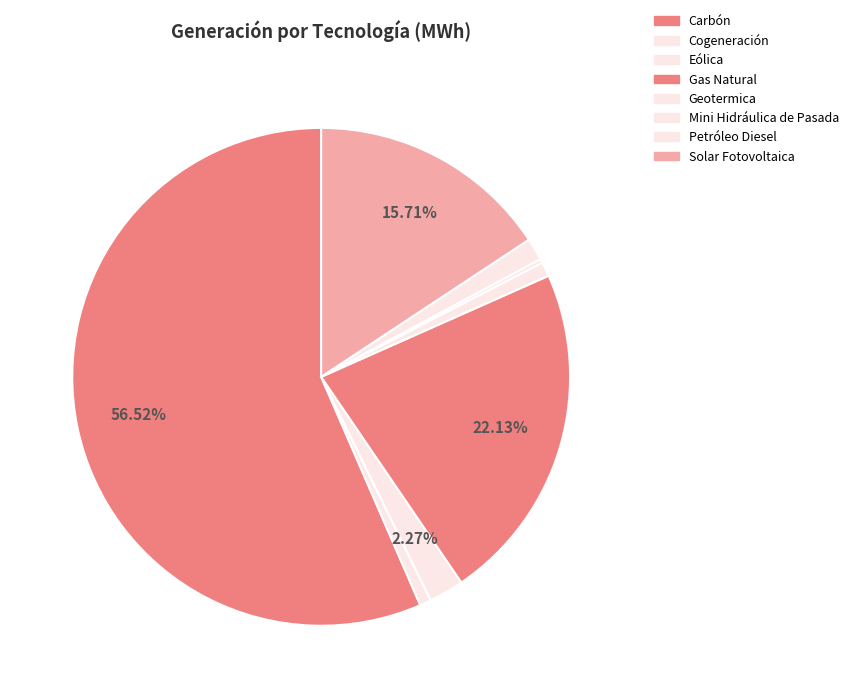

To the nearest percent, what is the combined percentage of Petróleo Diesel and Carbón?

58%